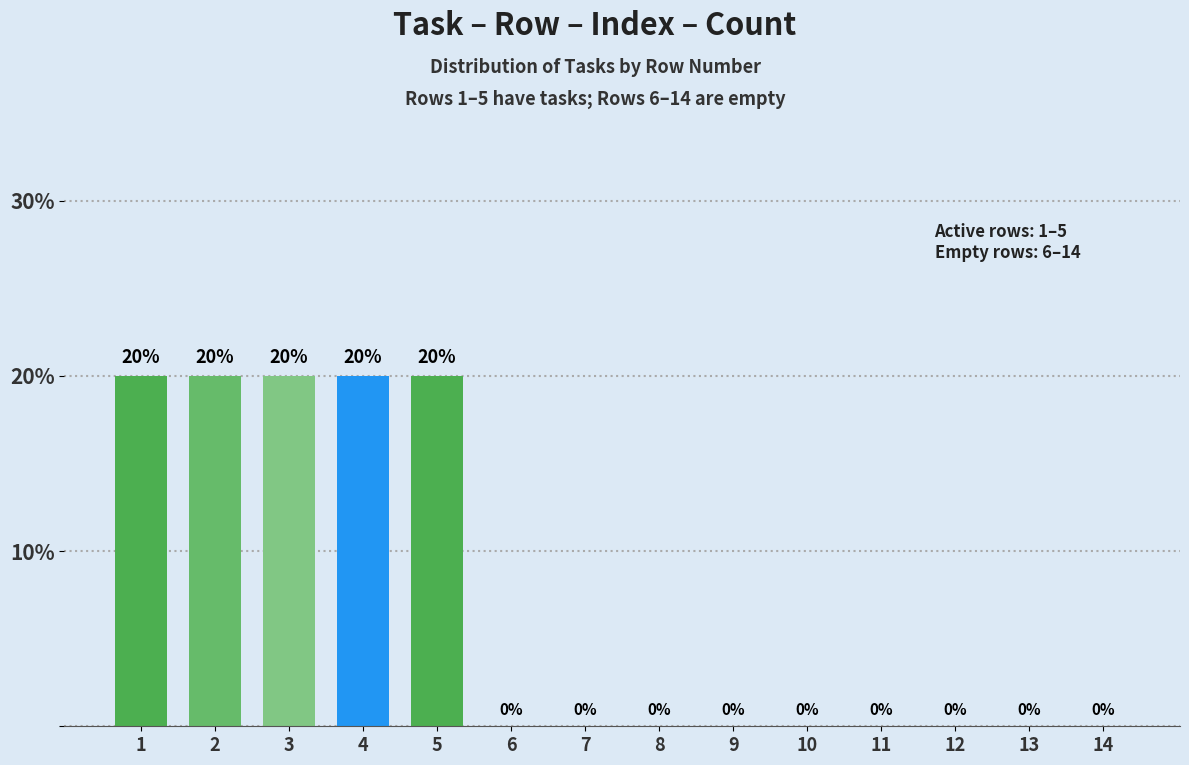

Reading left to right, list all the values displayed in this chart.

1=20	2=20	3=20	4=20	5=20	6=0	7=0	8=0	9=0	10=0	11=0	12=0	13=0	14=0